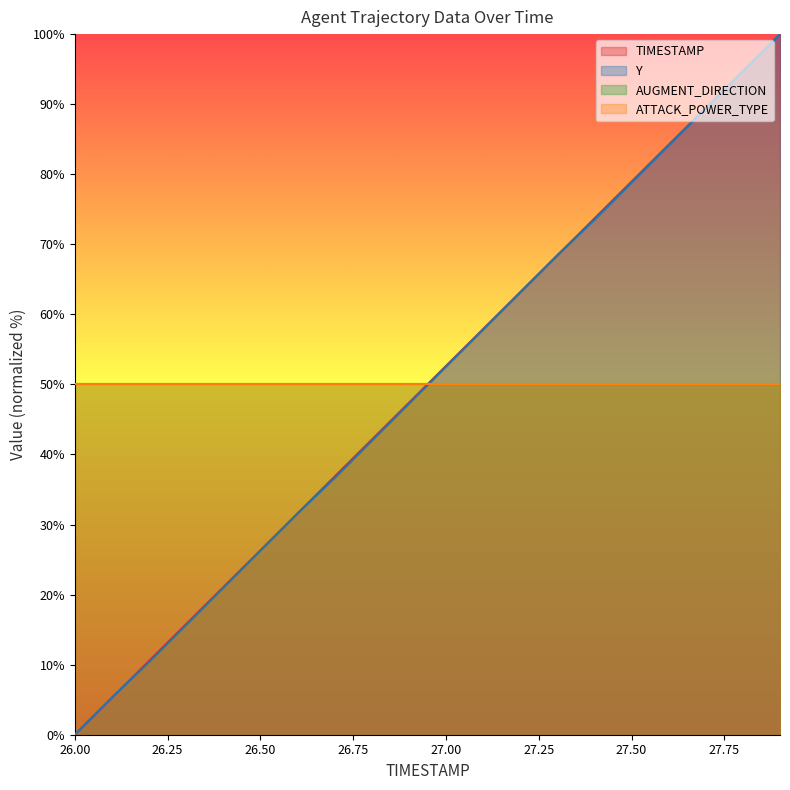

Does the chart have visible grid lines?

No